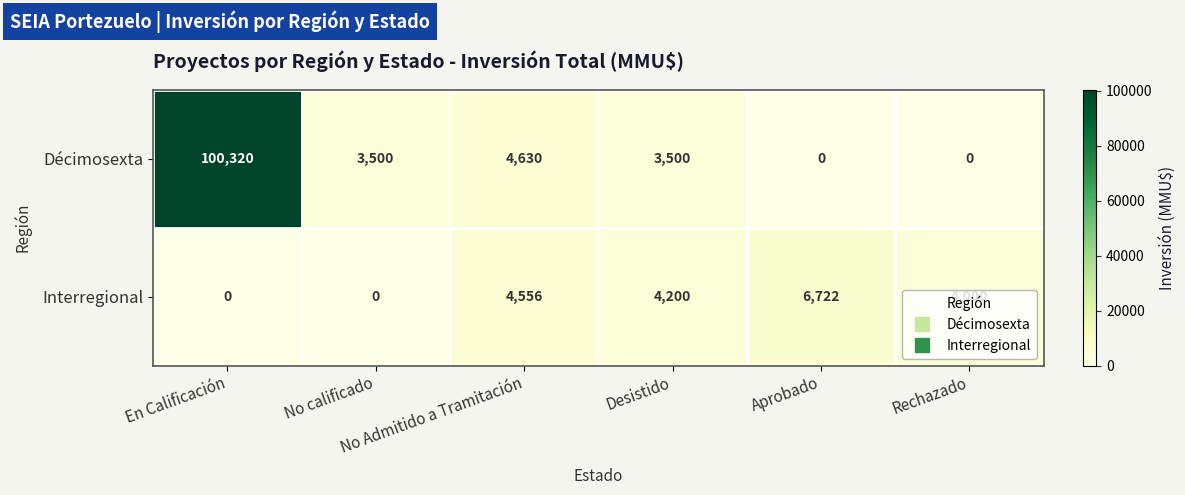

How many data points in Décimosexta are less than 3500?

2